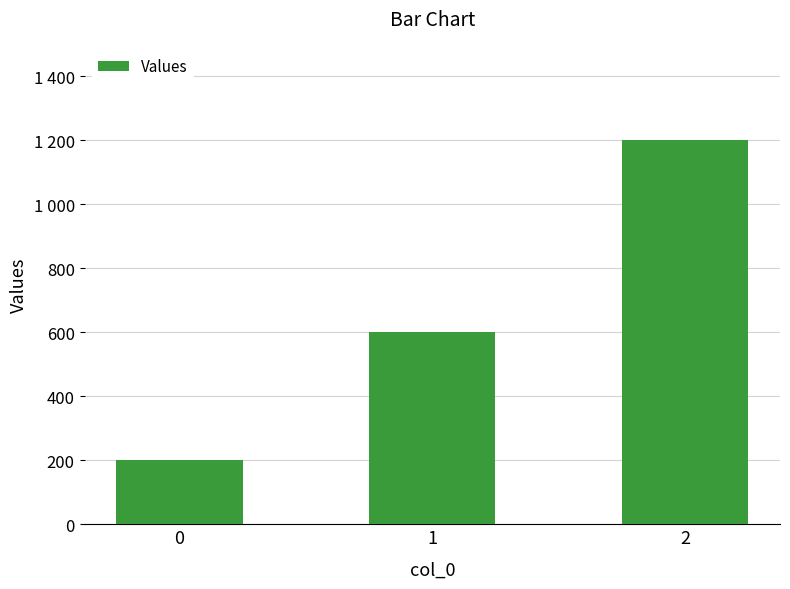

What is the difference between the values at 0 and 1?

400